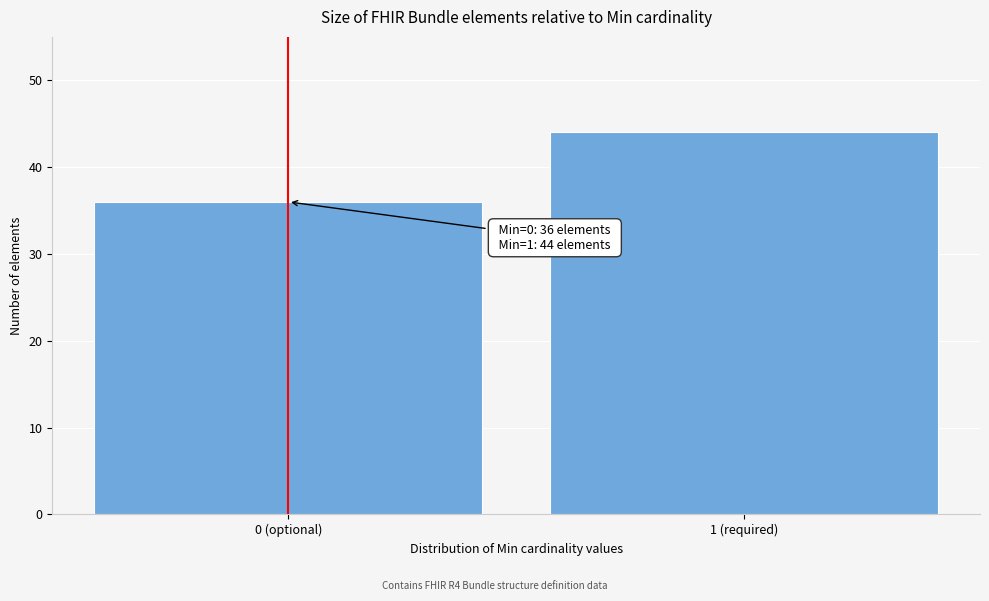

Reading right to left, list all the values displayed in this chart.

1 (required)=44	0 (optional)=36